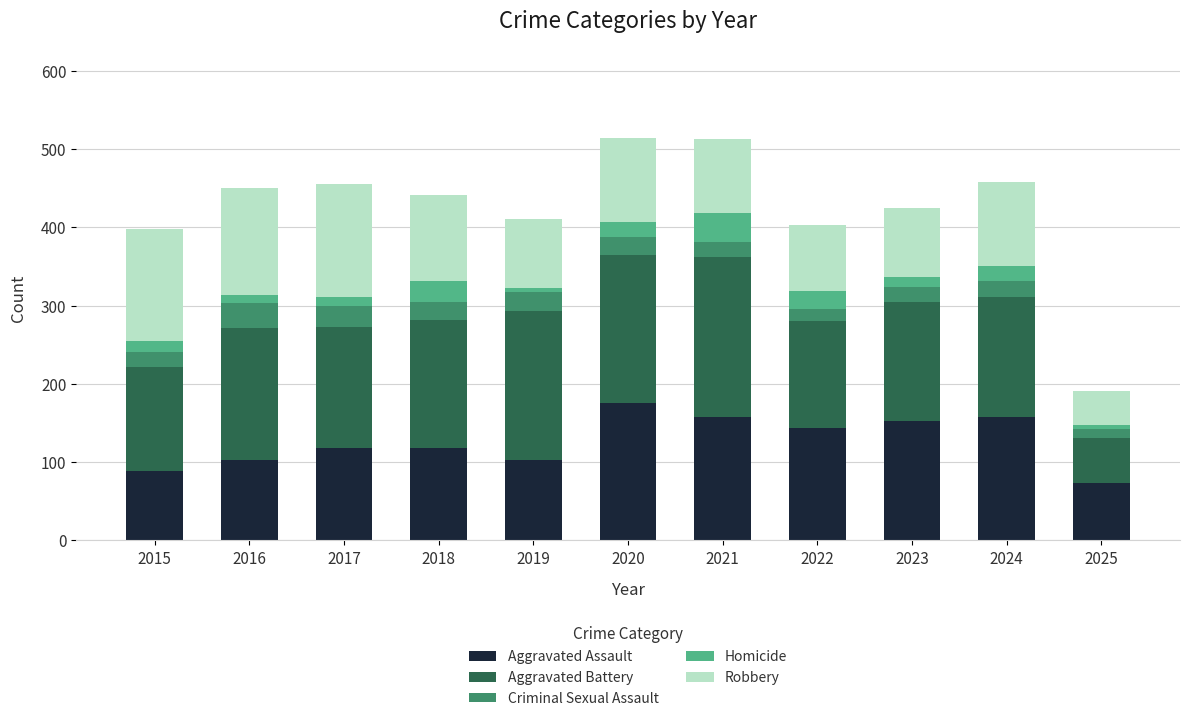

How many series are shown in this chart?

5